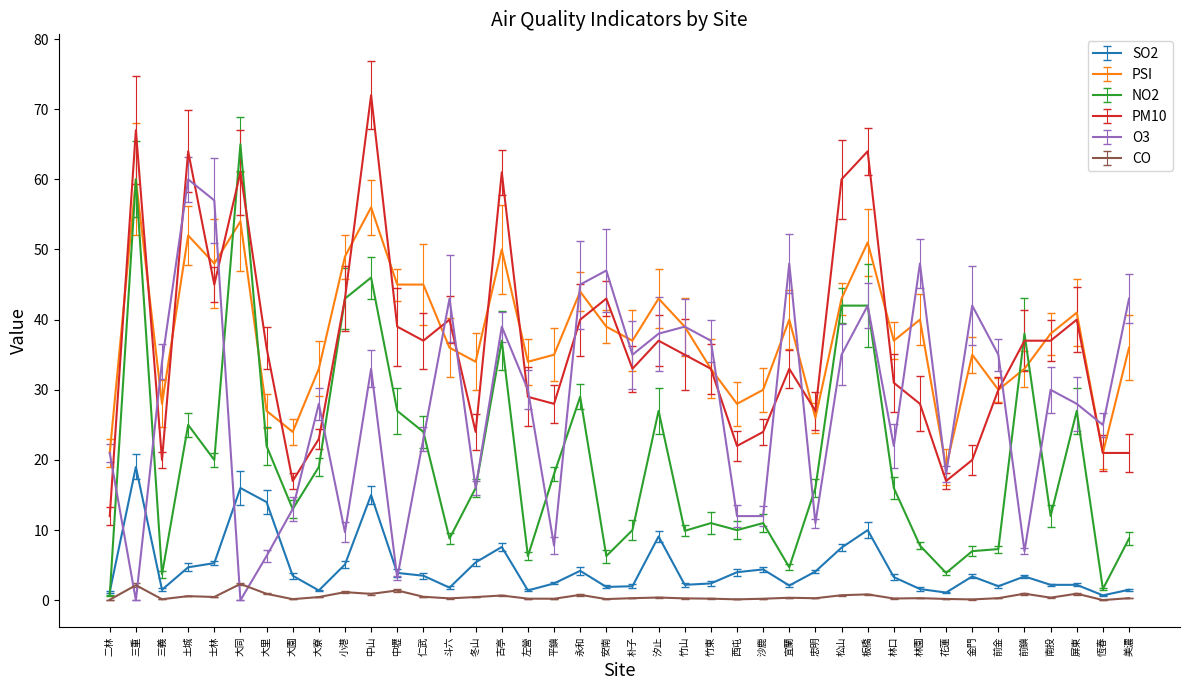

Which series has the largest range (max minus min)?

NO2